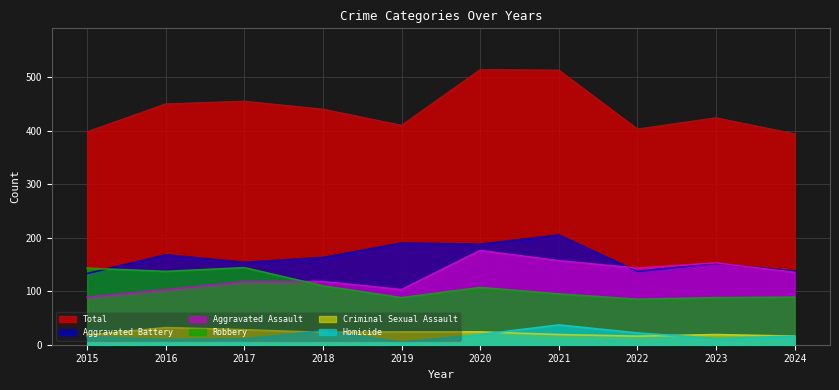

The value of Total at 2018 is 440. True or false?

True